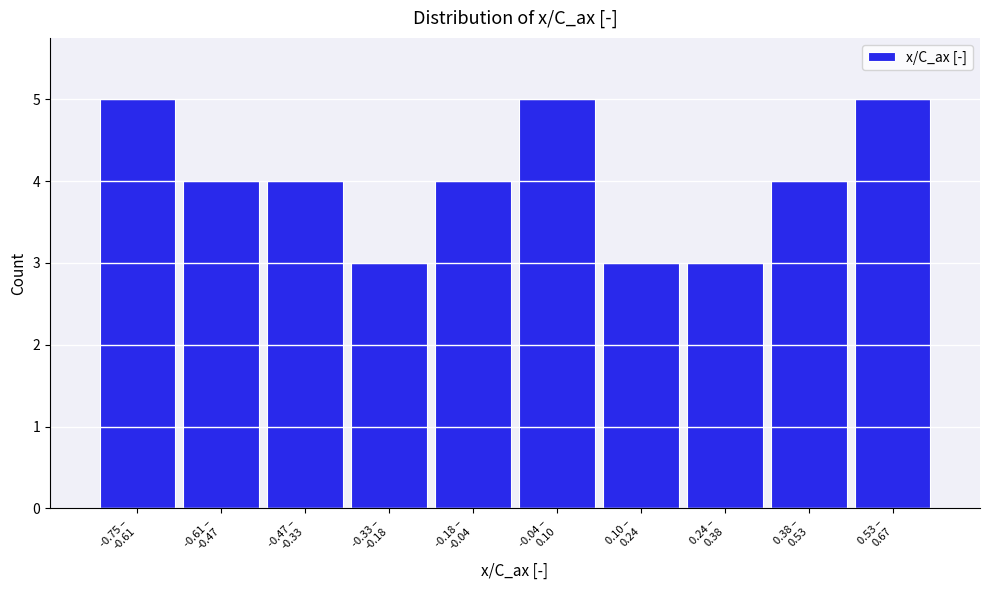

Reading left to right, list all the values displayed in this chart.

5	4	4	3	4	5	3	3	4	5